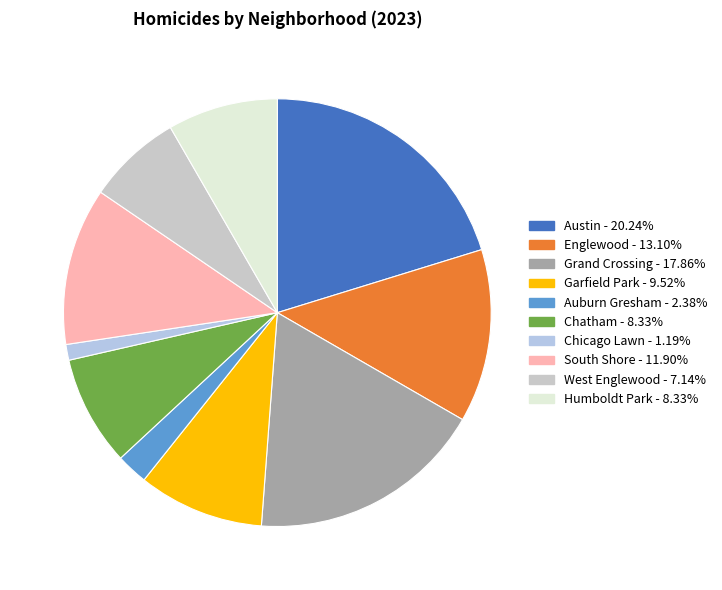

To the nearest percent, what percentage of the pie is Chatham?

8%